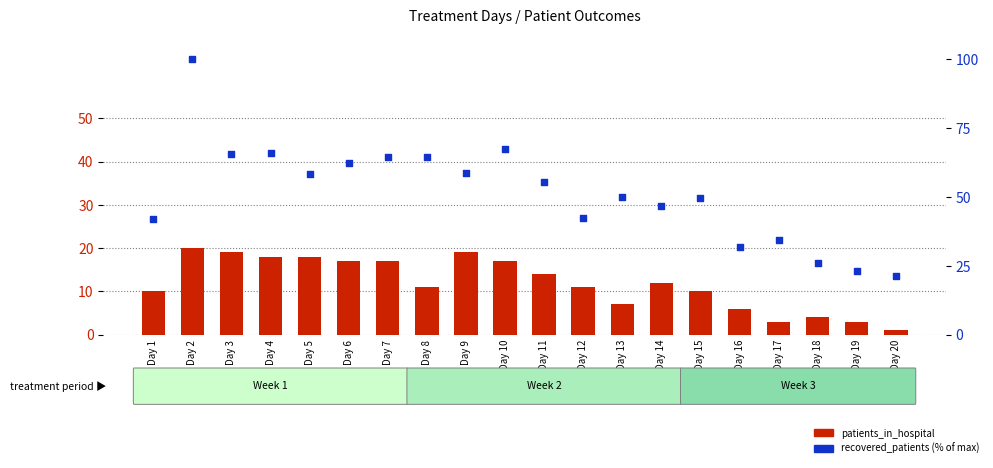

Which series has the largest total across all categories?

recovered_patients (% of max)